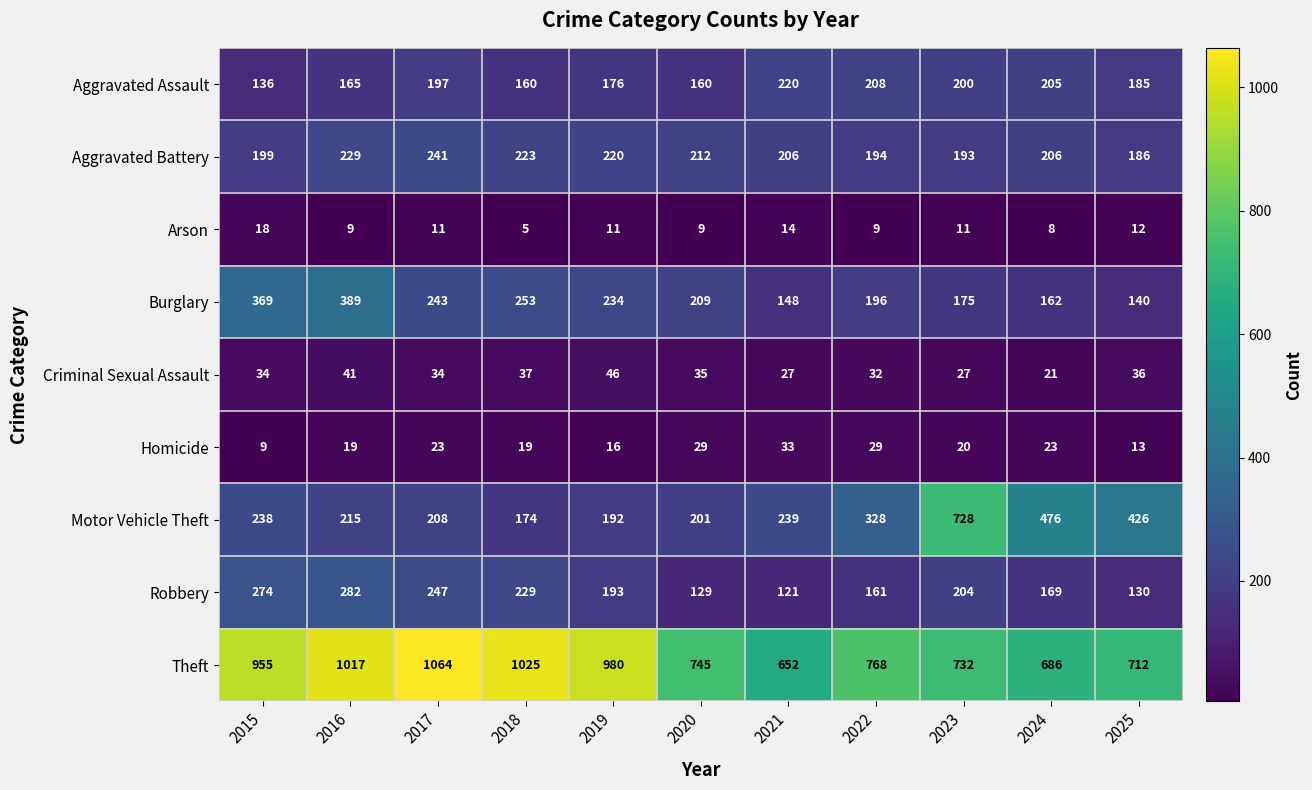

How many values in the Criminal Sexual Assault series are below 34?

4